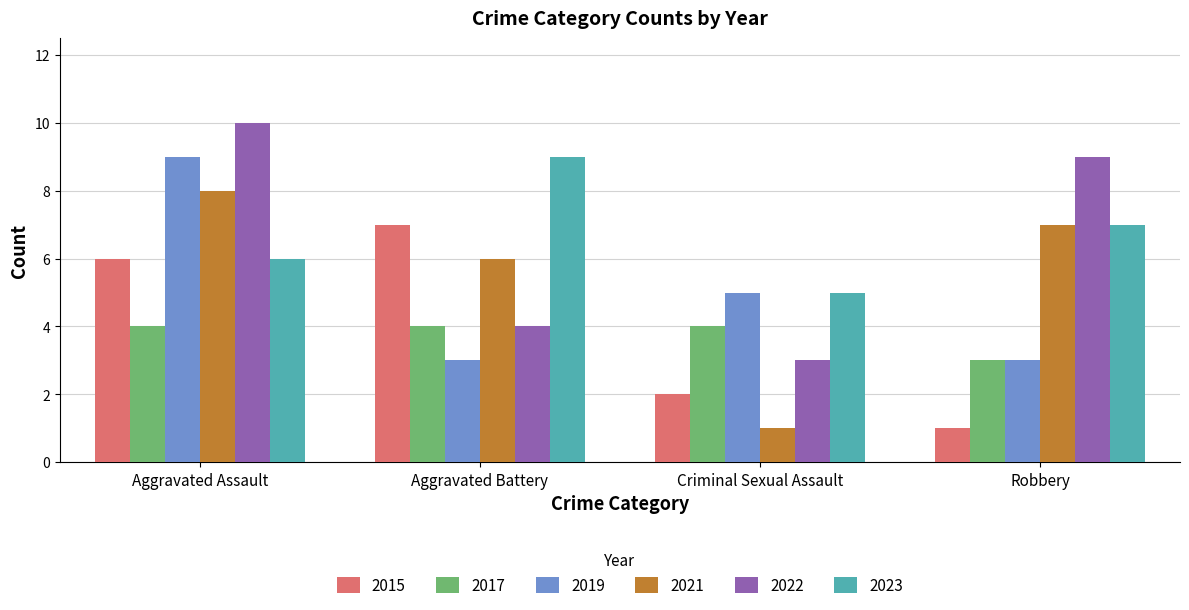

What is the smallest value displayed?

1